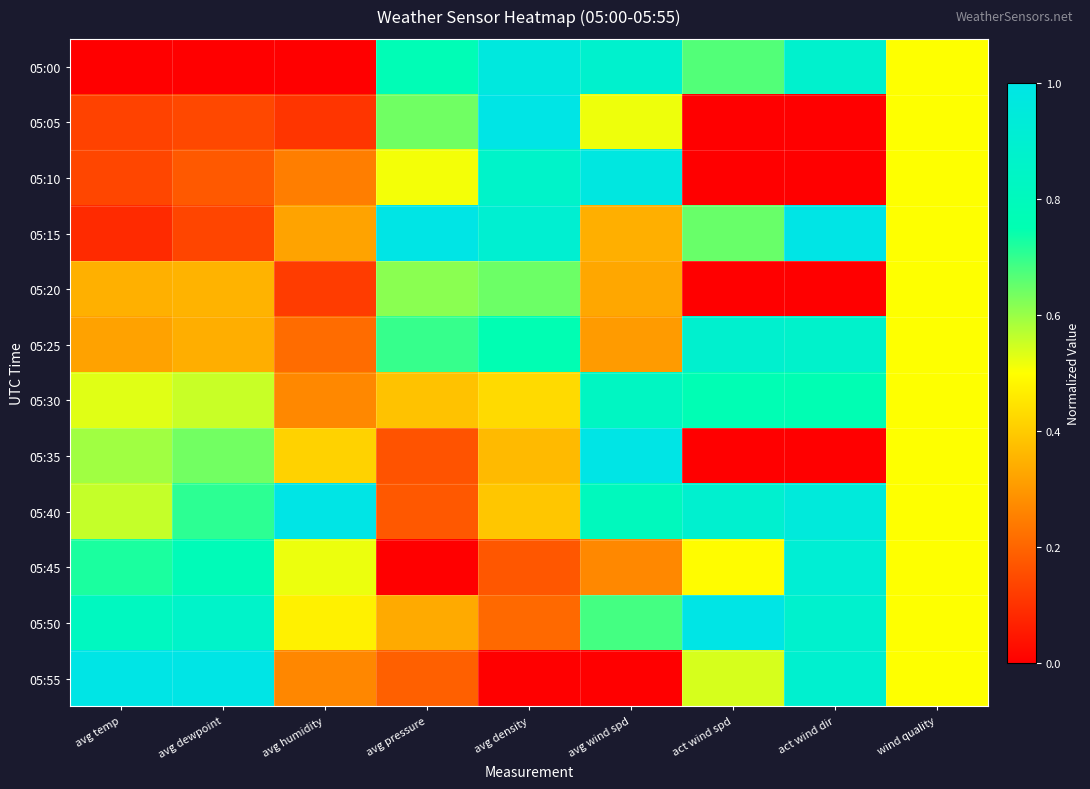

At which category is the sum across all series the highest?

act wind dir